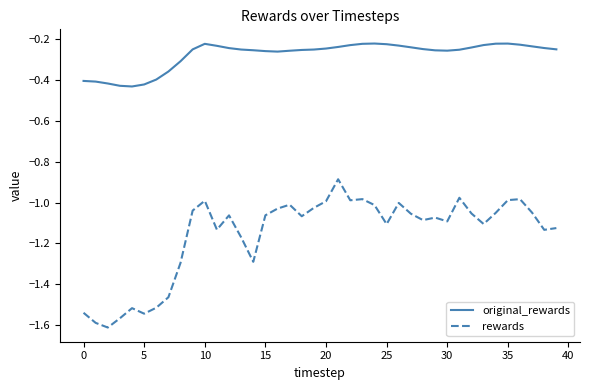

Rank the series by their average value, from highest to lowest.

original_rewards, rewards